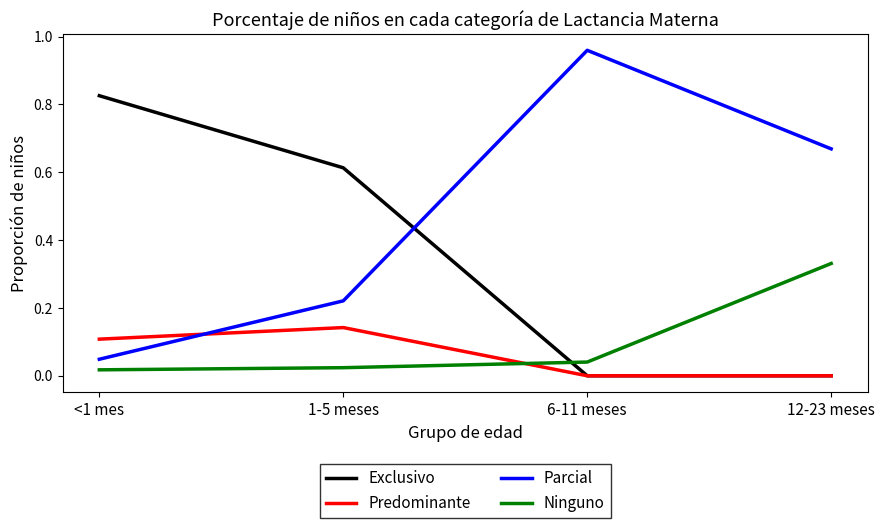

What position from the right is 1-5 meses?

3